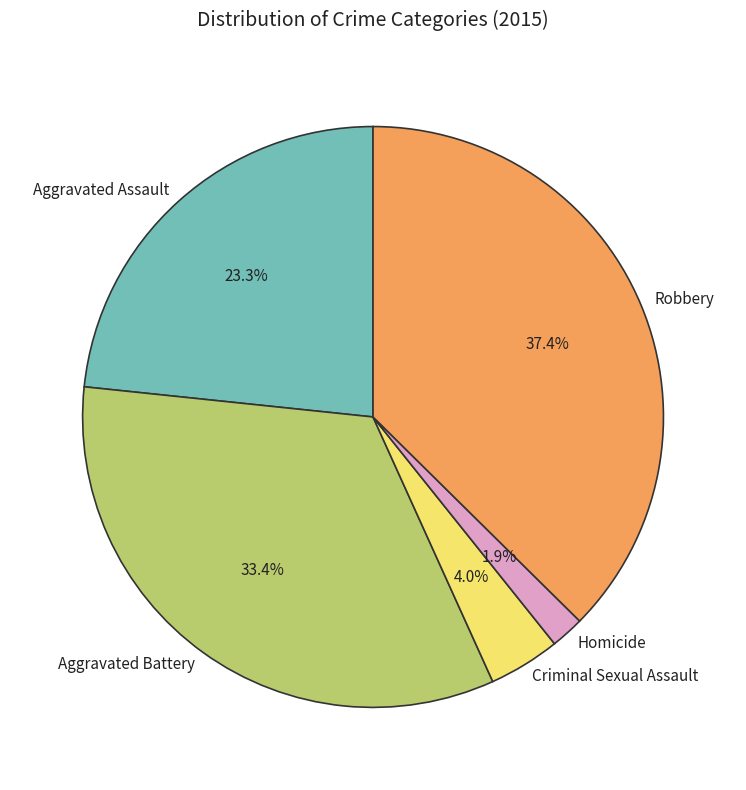

Rank the categories by value from lowest to highest.

Homicide, Criminal Sexual Assault, Aggravated Assault, Aggravated Battery, Robbery